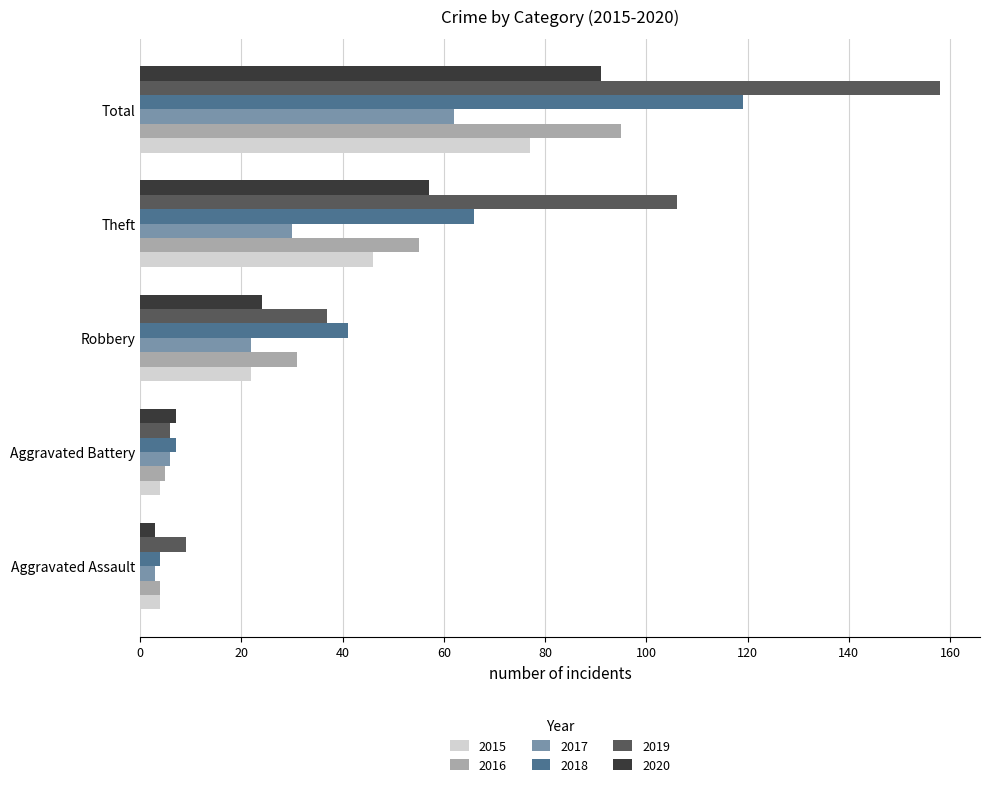

Is the value of 2015 at Theft greater than the value of 2017 at Aggravated Battery?

Yes